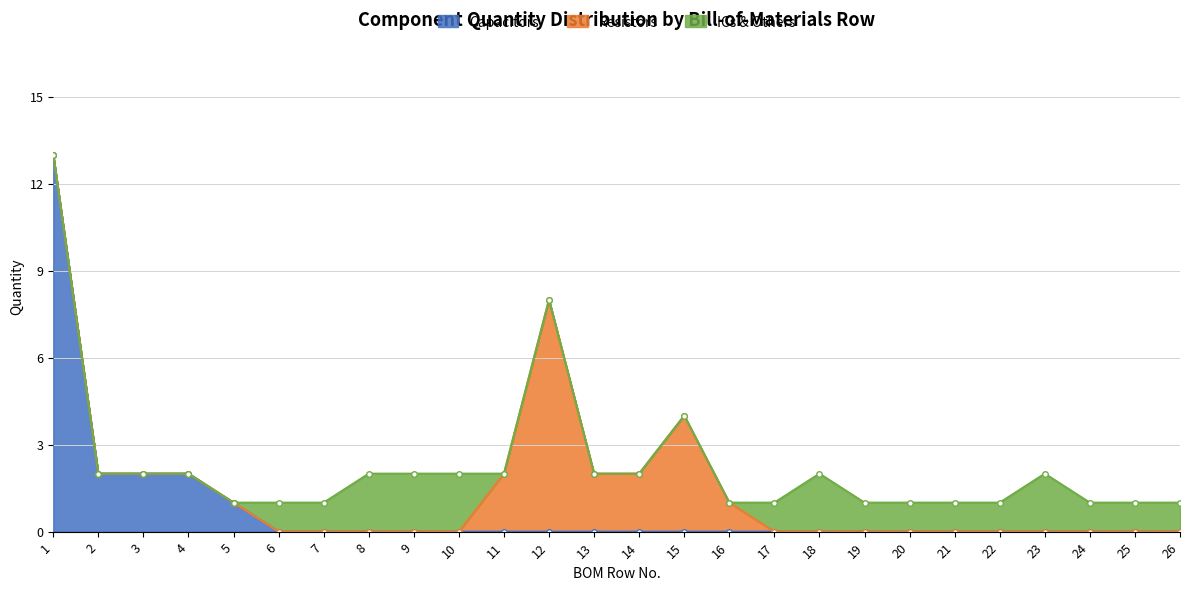

Reading right to left, list all the values displayed in this chart.

Capacitors: 0	0	0	0	0	0	0	0	0	0	0	0	0	0	0	0	0	0	0	0	0	1	2	2	2	13
Resistors: 0	0	0	0	0	0	0	0	0	0	1	4	2	2	8	2	0	0	0	0	0	0	0	0	0	0
ICs & Others: 1	1	1	2	1	1	1	1	2	1	0	0	0	0	0	0	2	2	2	1	1	0	0	0	0	0